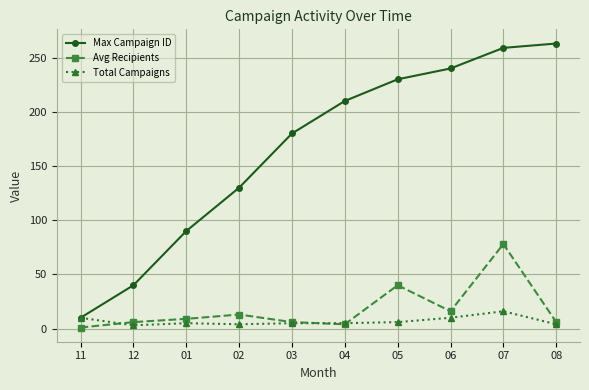

Which series has the widest spread of values?

Max Campaign ID